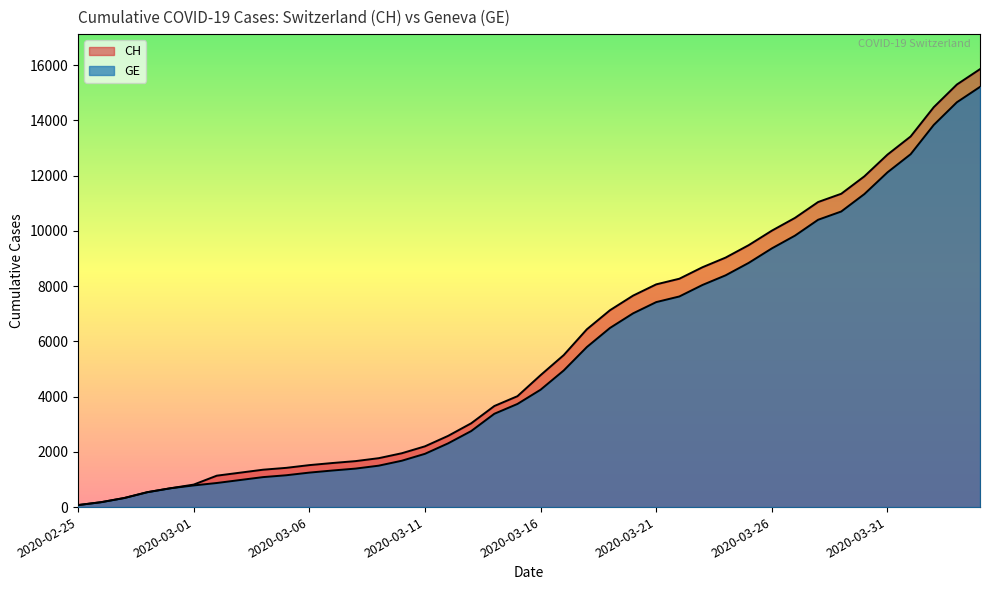

What are all the series names shown in the legend?

CH, GE